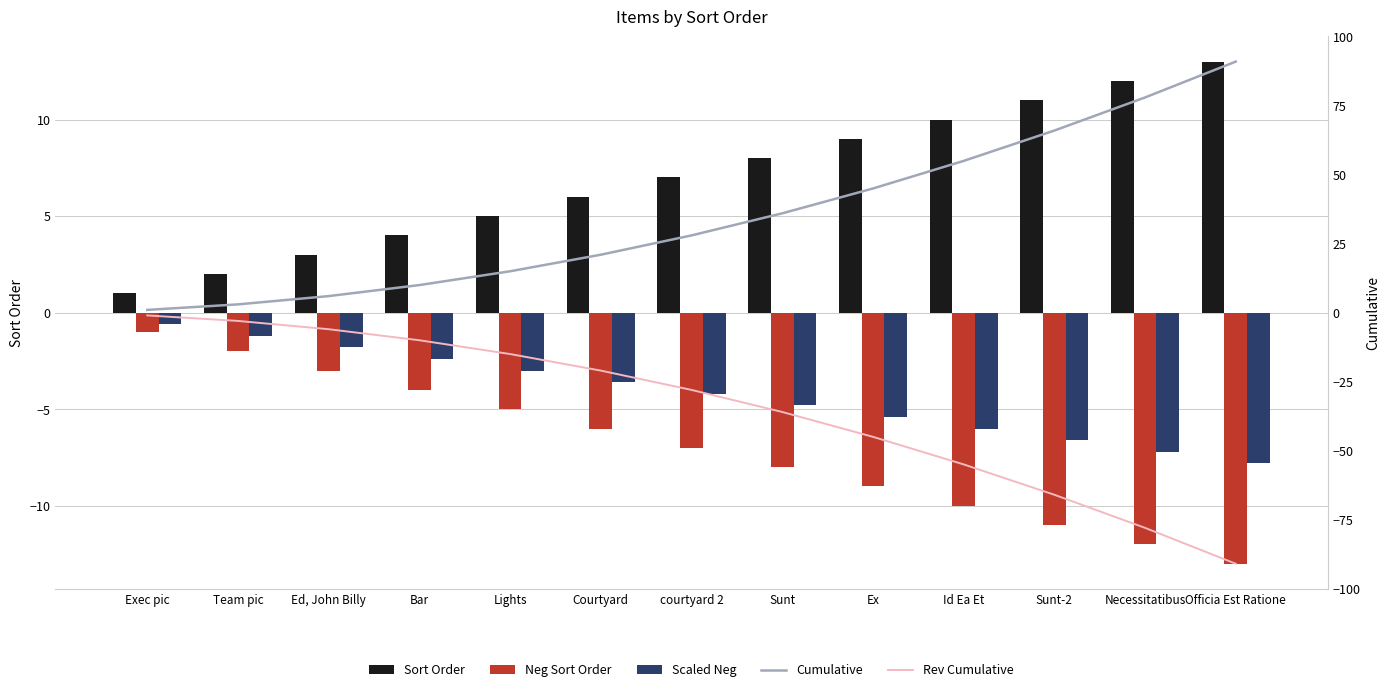

Which category has the lowest value in the Neg Sort Order series?

Officia Est Ratione